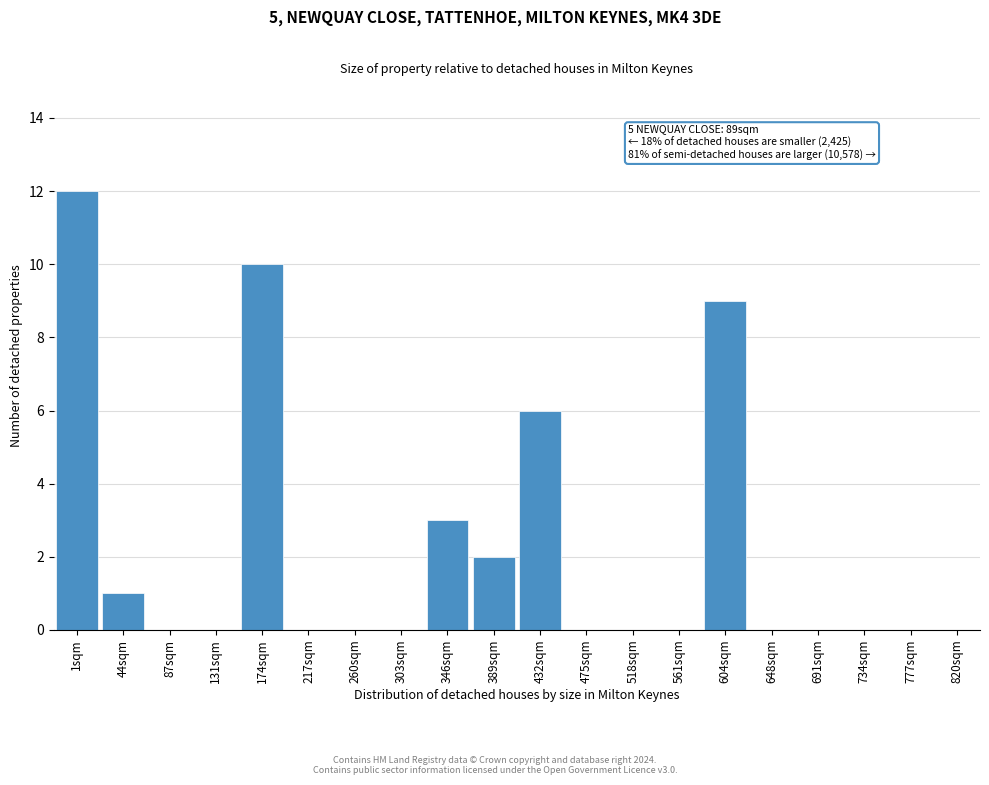

Reading right to left, transcribe all the data shown in this chart.

820sqm=0	777sqm=0	734sqm=0	691sqm=0	648sqm=0	604sqm=9	561sqm=0	518sqm=0	475sqm=0	432sqm=6	389sqm=2	346sqm=3	303sqm=0	260sqm=0	217sqm=0	174sqm=10	131sqm=0	87sqm=0	44sqm=1	1sqm=12